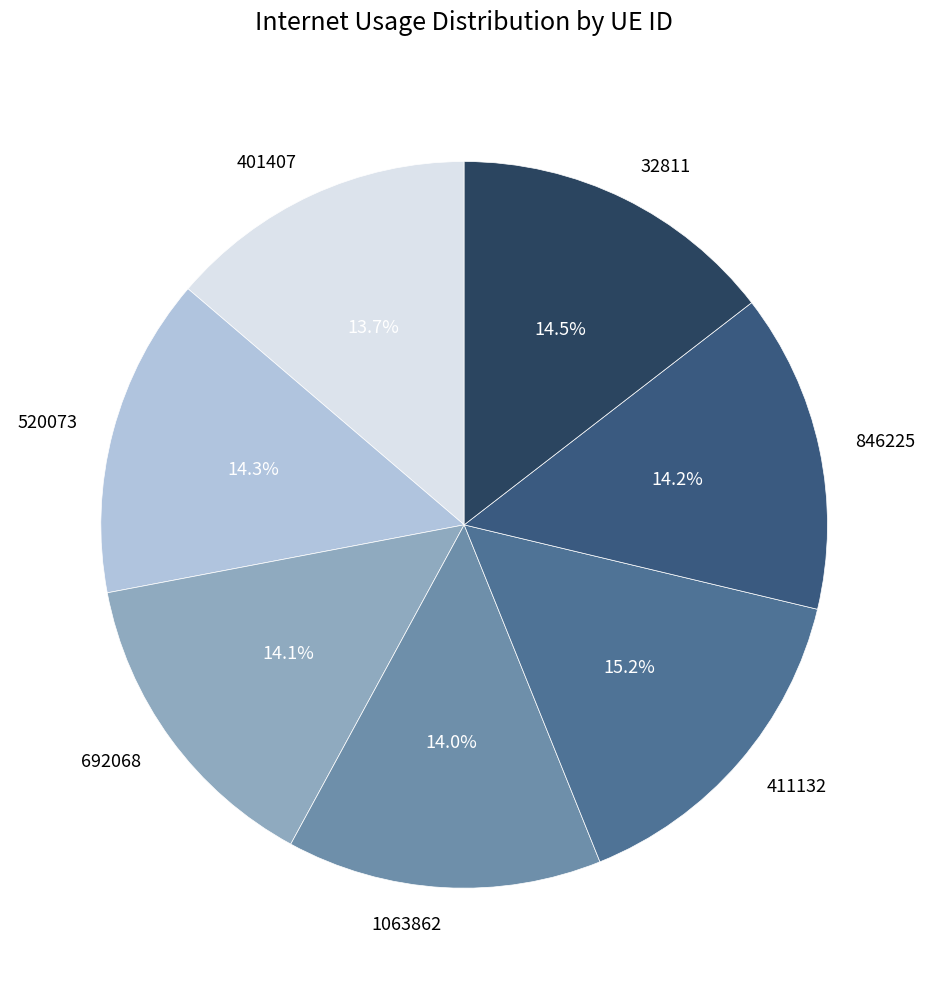

Which slice is the largest?

411132